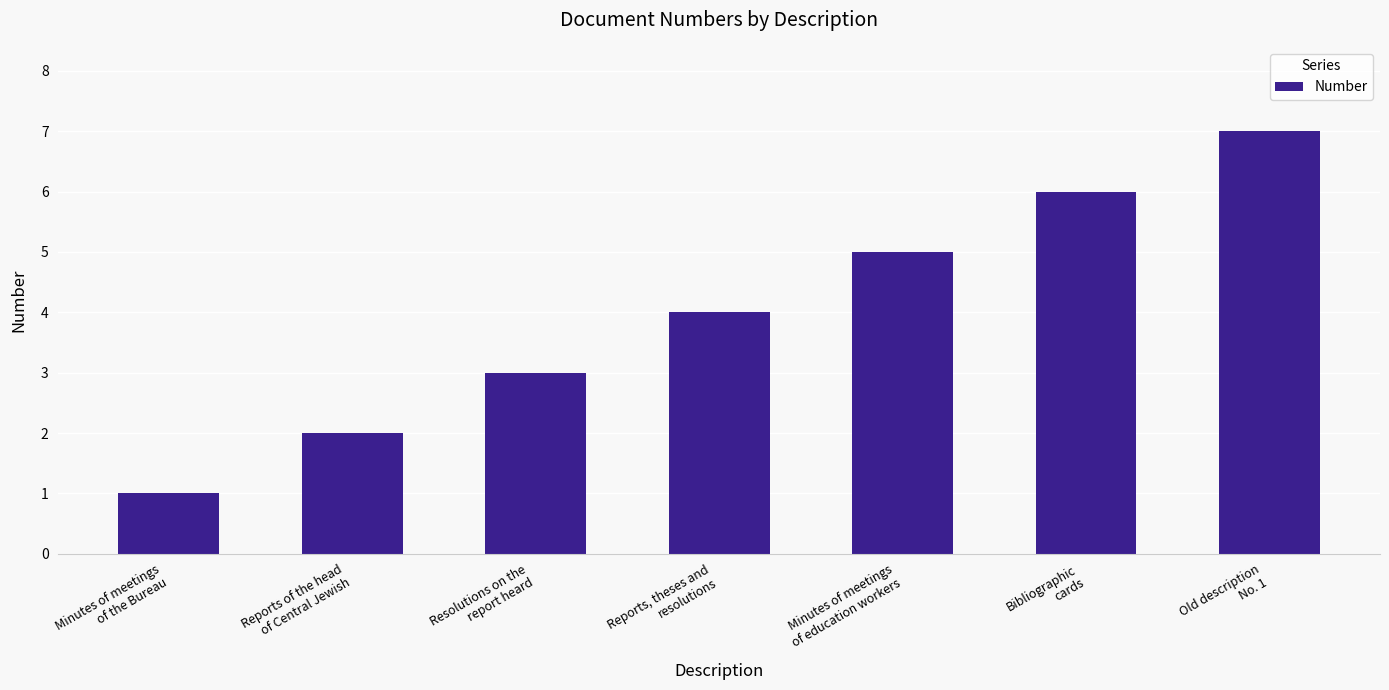

Read the value at Reports, theses and
resolutions.

4